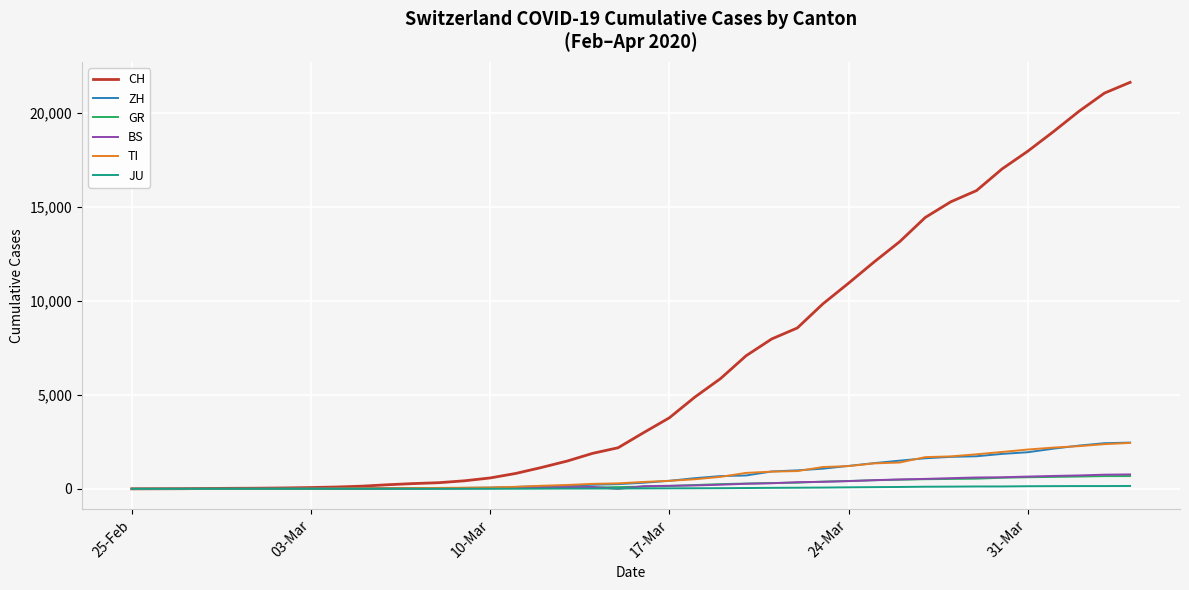

Which series has the widest spread of values?

CH